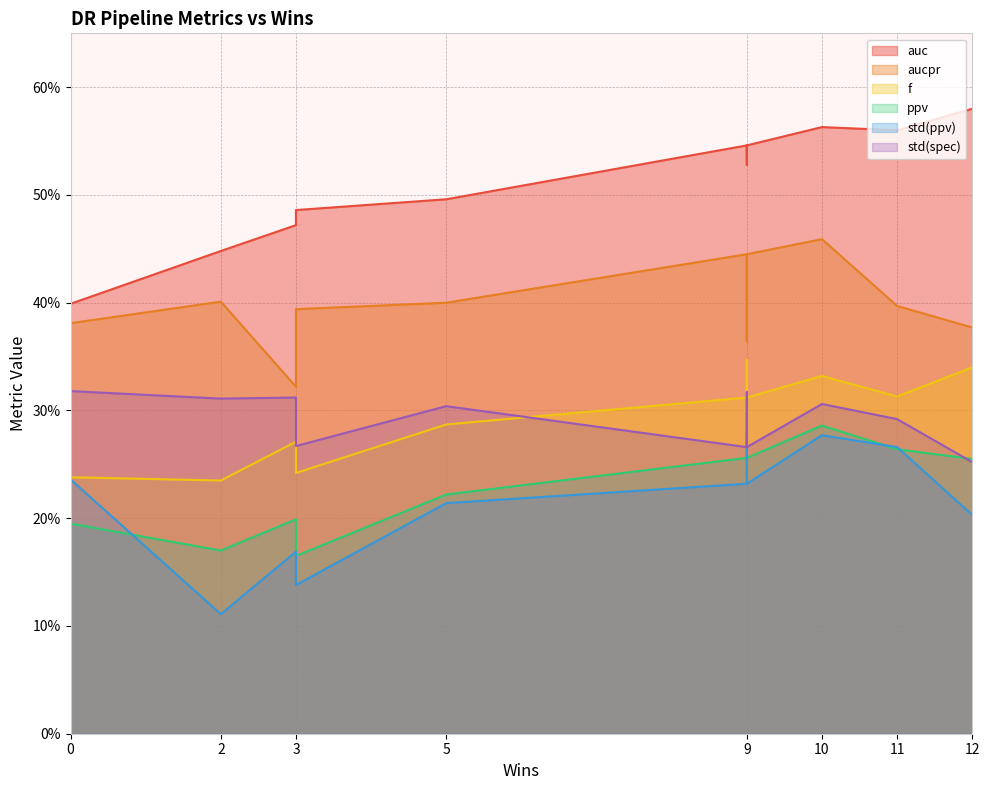

List the series in order of their peak value, lowest first.

std(ppv), ppv, std(spec), f, aucpr, auc